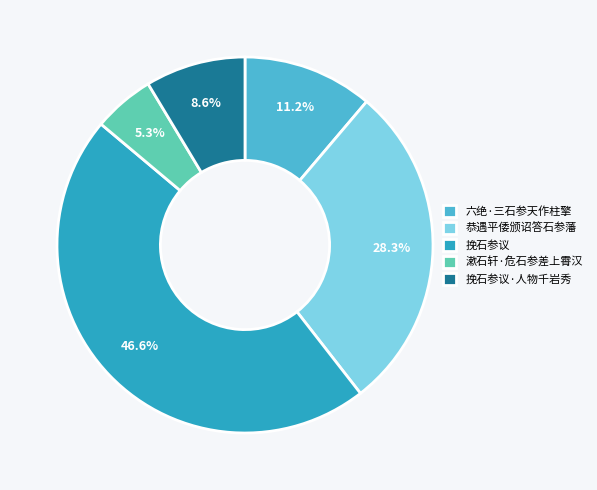

To the nearest percent, what portion does 挽石参议·人物千岩秀 represent?

9%